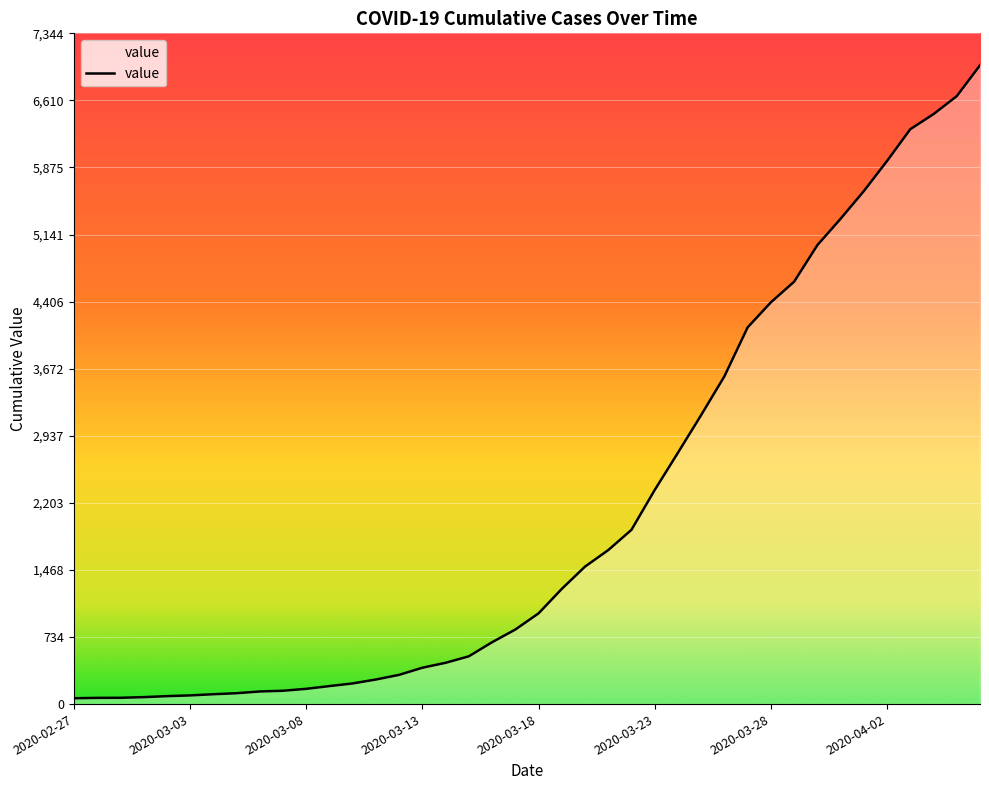

What is the greatest value displayed?

6995